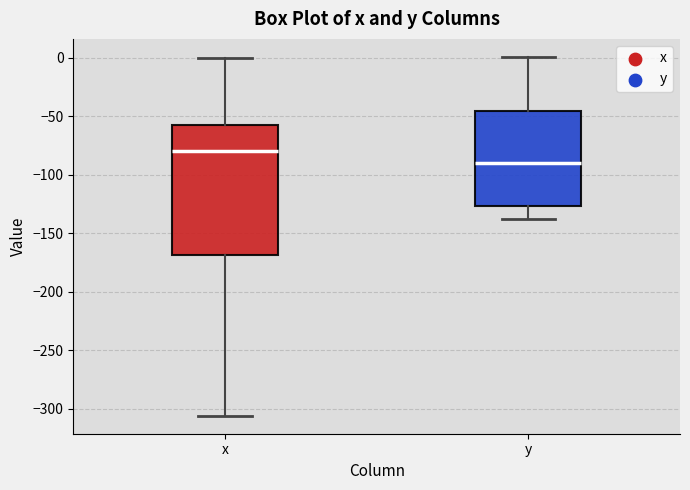

Reading left to right, read every box against the y-axis: the position of its median line, the range the box covers, and the ends of its whiskers. The values are not printed on the chart, so give them approximately, as read against the axis.

x: median -80, box -170 to -60, whiskers -305 to 0
y: median -90, box -125 to -45, whiskers -140 to 0